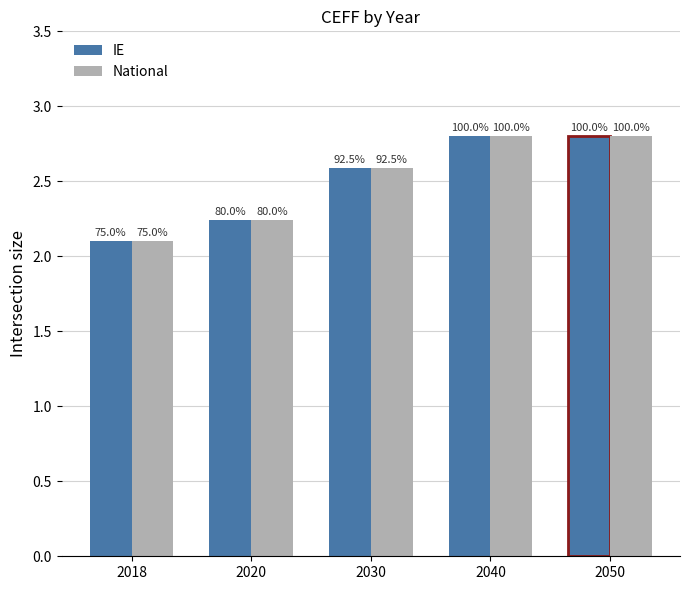

What is the value of the IE bar at the 2nd from the left?

2.2